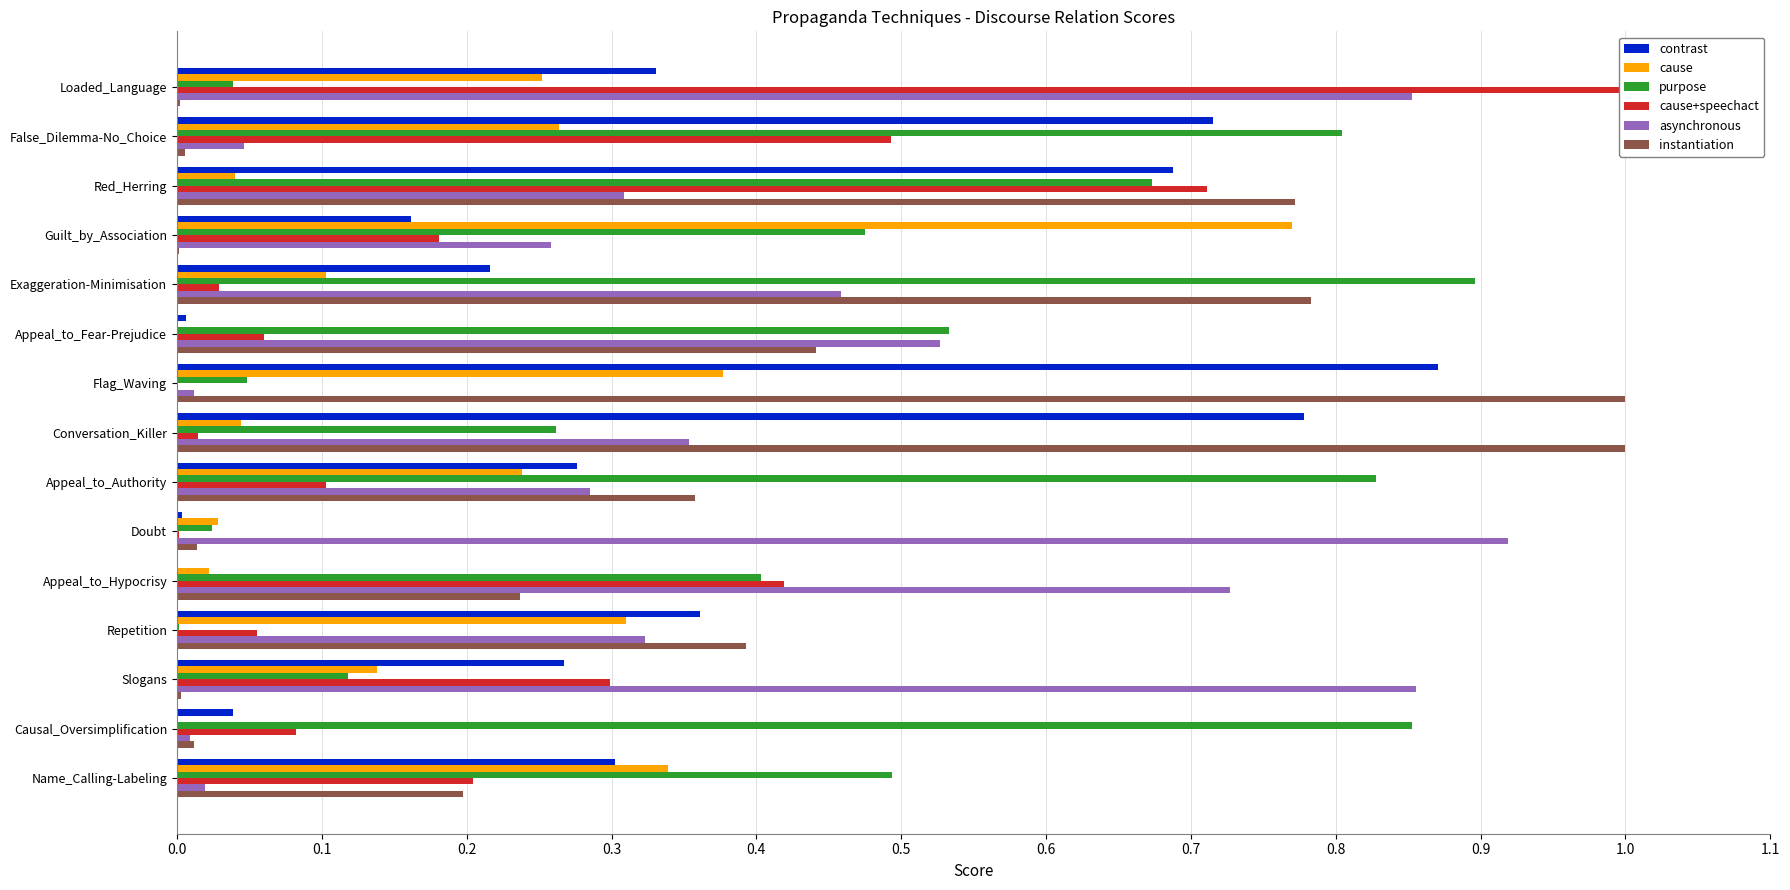

The asynchronous series shows 0.9 at Appeal_to_Fear-Prejudice. True or false?

False